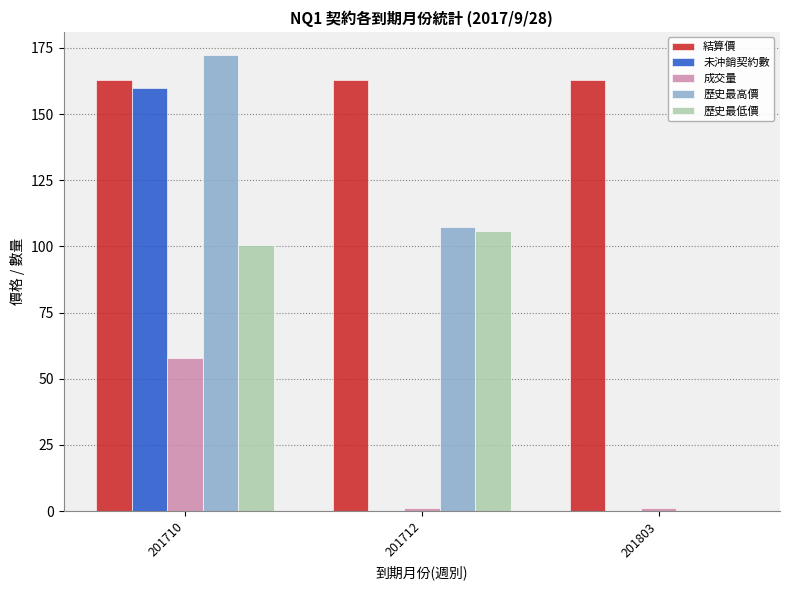

What is the total value across all series at 201710?

654.0